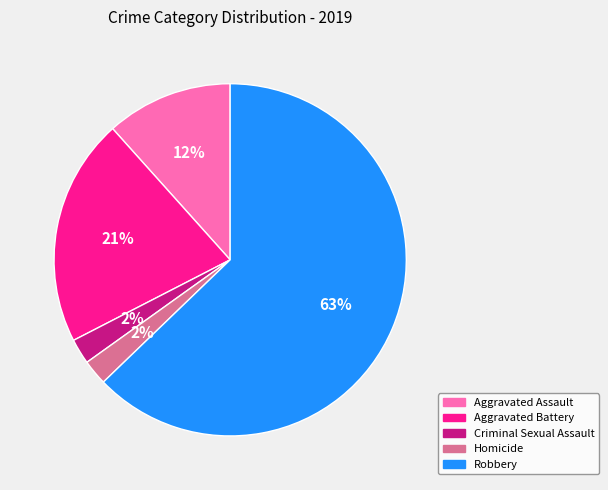

Count the number of slices in the pie.

5